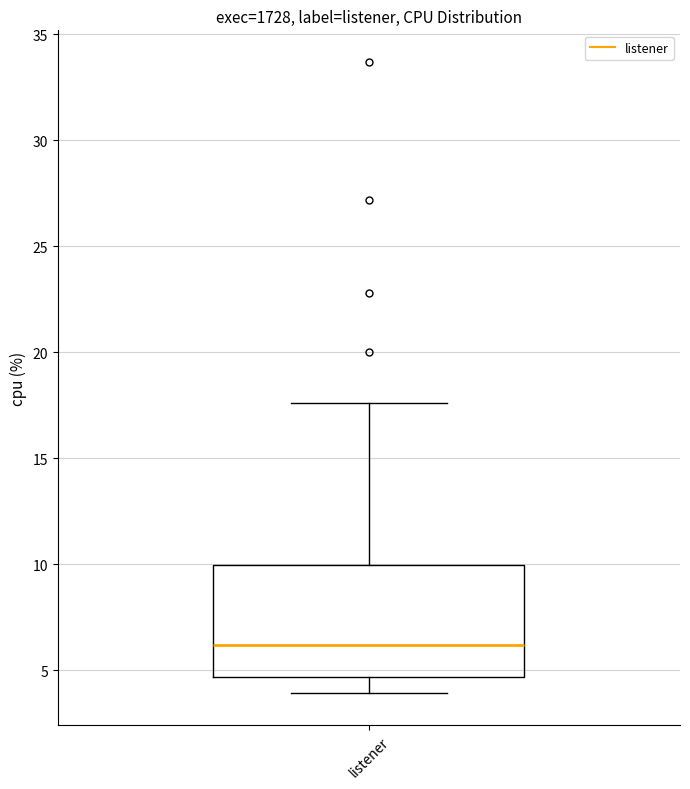

Read this box plot against the y-axis: the position of the median line, the range covered by the box, and the ends of both whiskers. The values are not printed on the chart, so give them approximately, as read against the axis.

median 6.0, box 4.5 to 10.0, whiskers 4.0 to 17.5